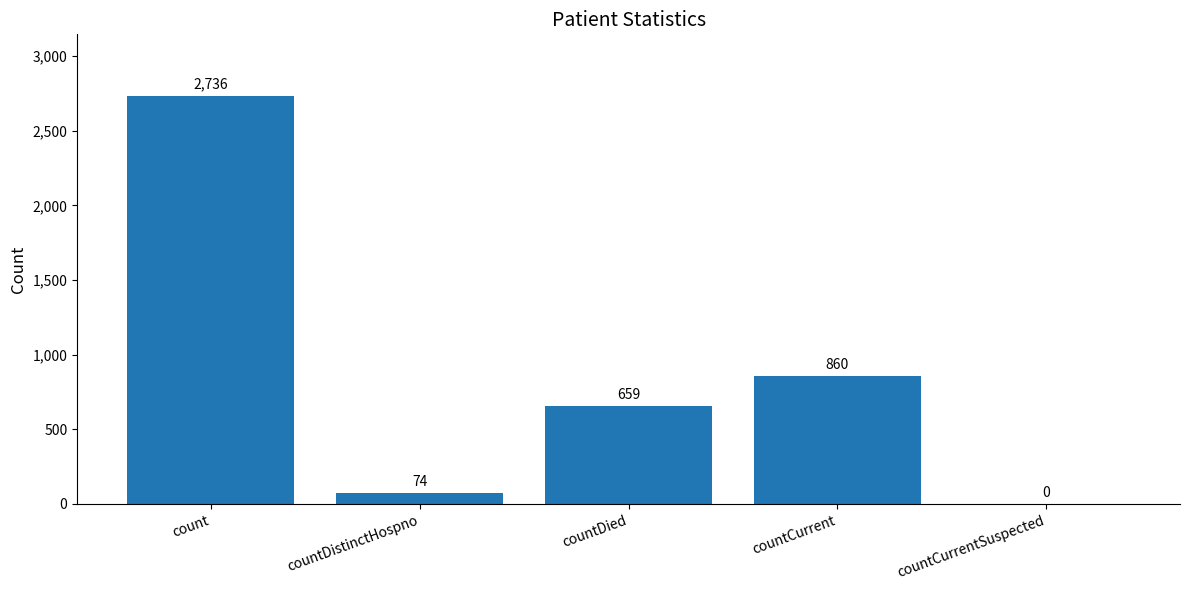

At which category does the chart reach its peak across all series?

count